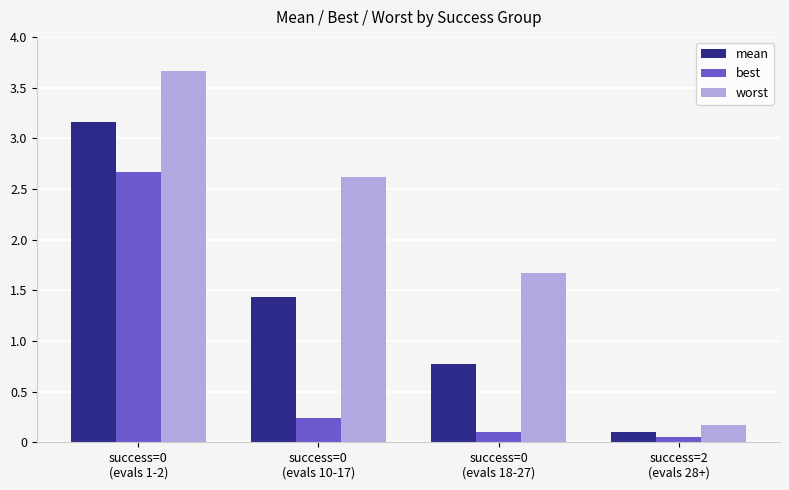

How many groups of bars are there?

4